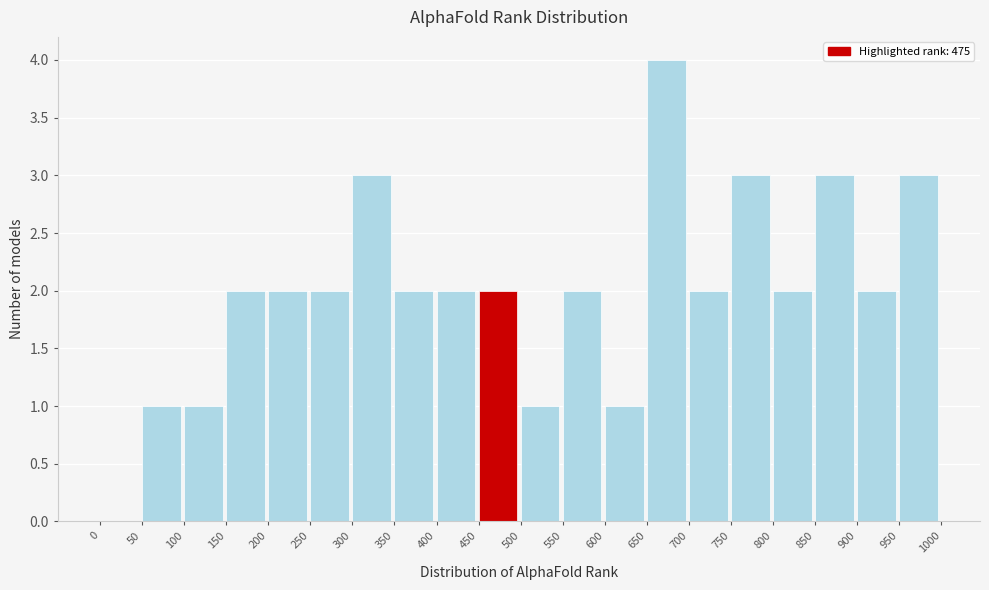

Reading left to right, list every bar in this chart as the range it spans on the x-axis followed by its height. The values are not printed on the chart, so give them approximately, as read against the axis.

0 to 50: 0
50 to 100: 1
100 to 150: 1
150 to 200: 2
200 to 250: 2
250 to 300: 2
300 to 350: 3
350 to 400: 2
400 to 450: 2
450 to 500: 2
500 to 550: 1
550 to 600: 2
600 to 650: 1
650 to 700: 4
700 to 750: 2
750 to 800: 3
800 to 850: 2
850 to 900: 3
900 to 950: 2
950 to 1000: 3